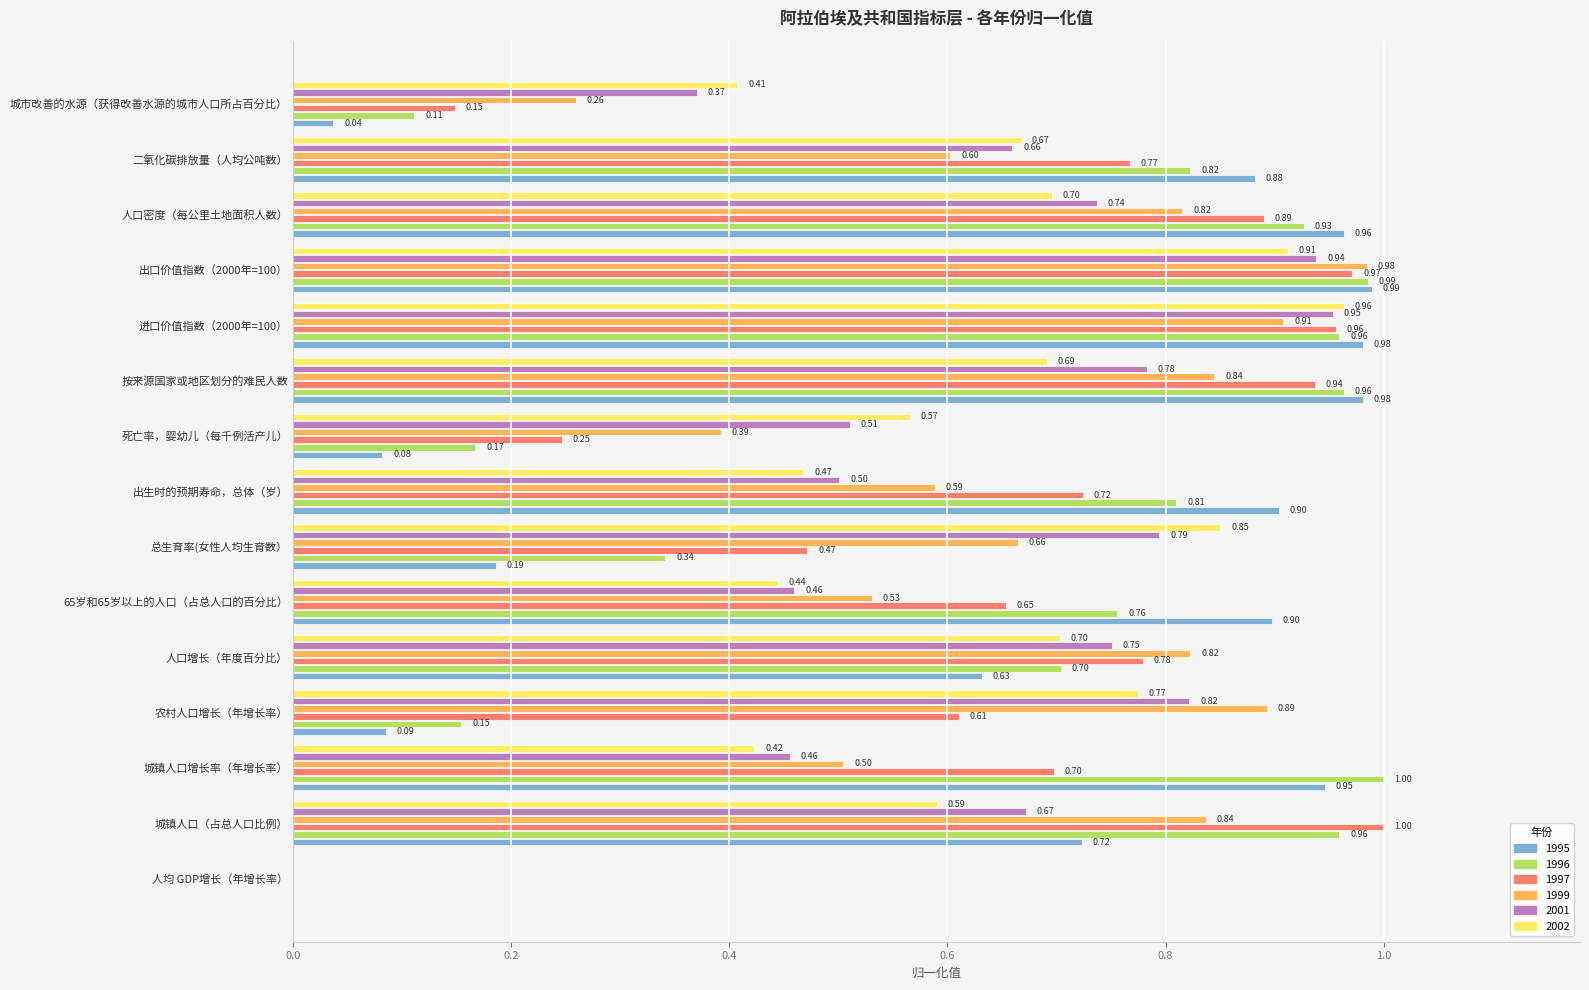

What is the sum of the 1997 values at 死亡率，婴幼儿（每千例活产儿） and 出生时的预期寿命，总体（岁）?

1.0